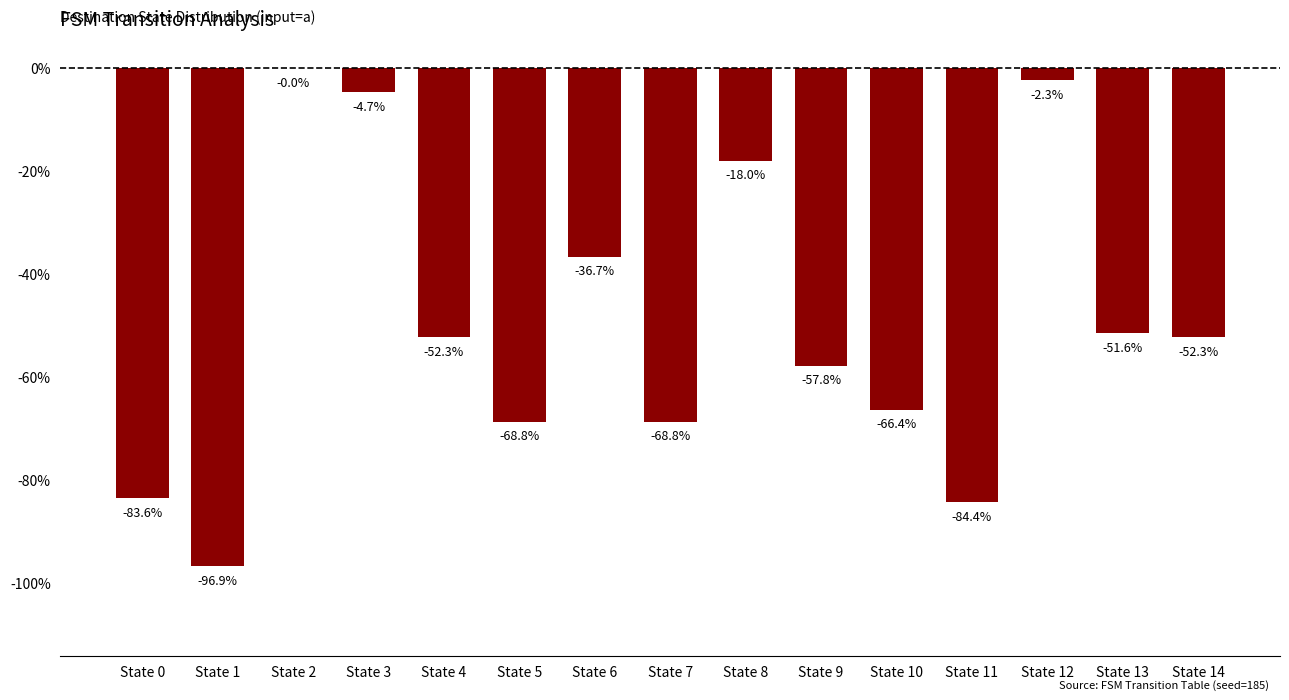

Is it true that the value at State 4 is -52.3?

True